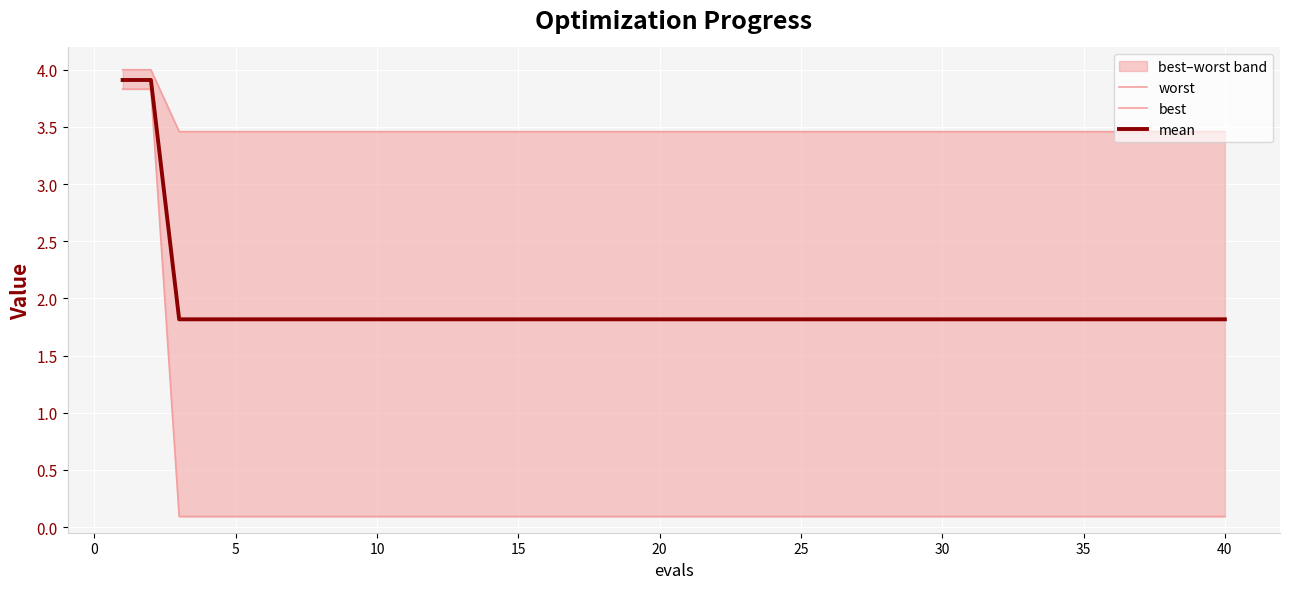

True or false: mean and worst cross at least once.

False